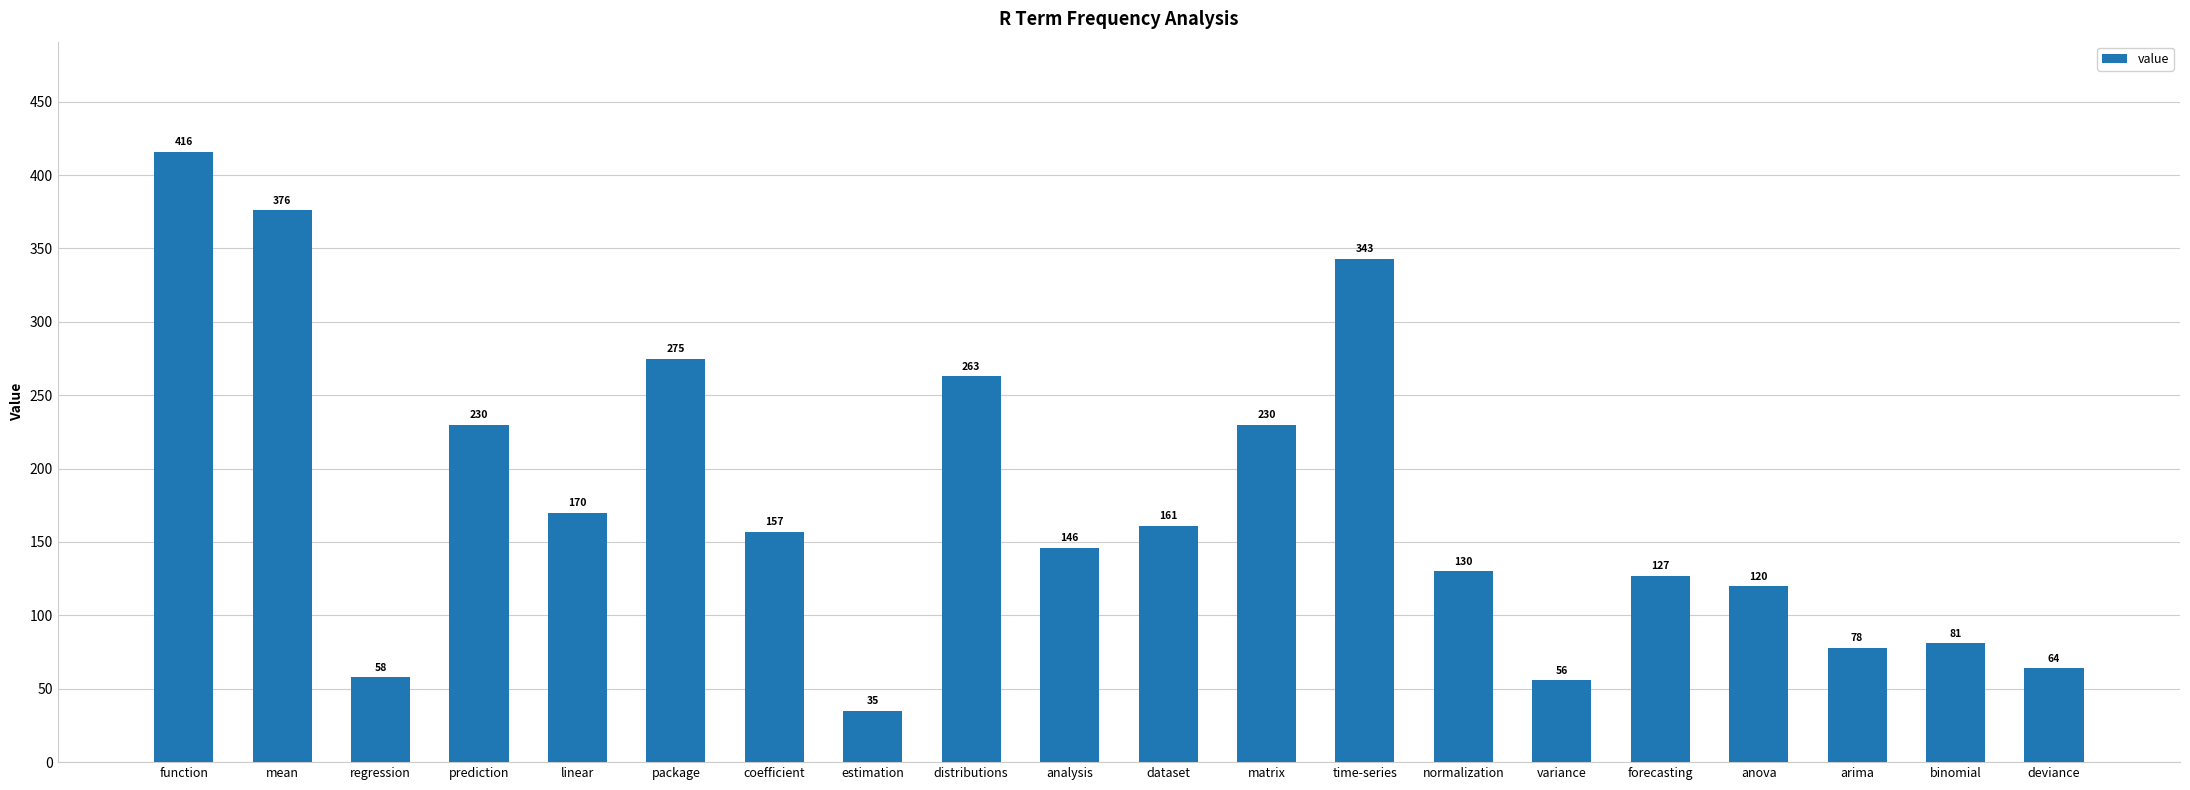

What is the greatest value displayed?

416